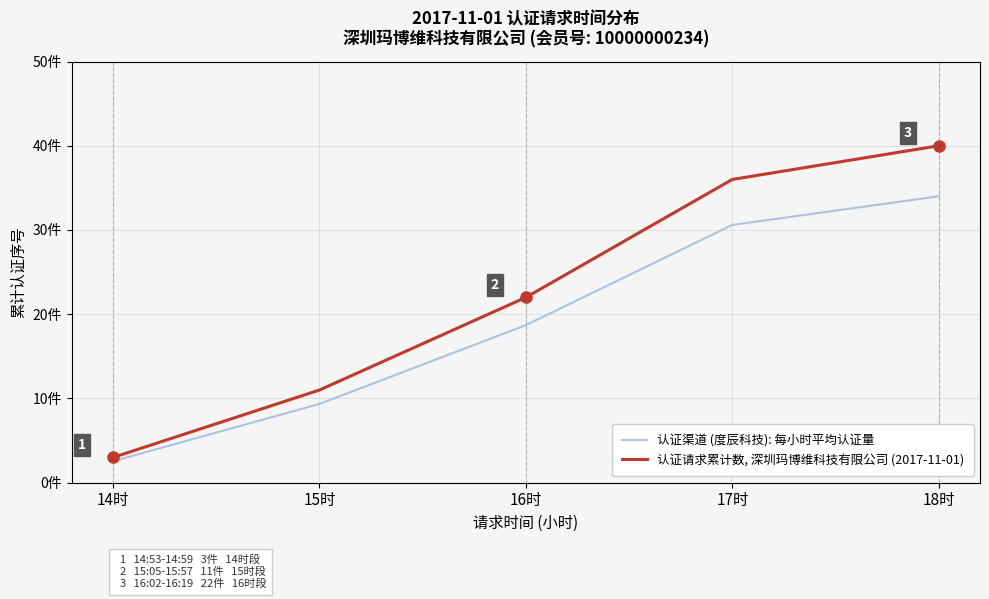

What is the label of the 4th point from the left?

17时